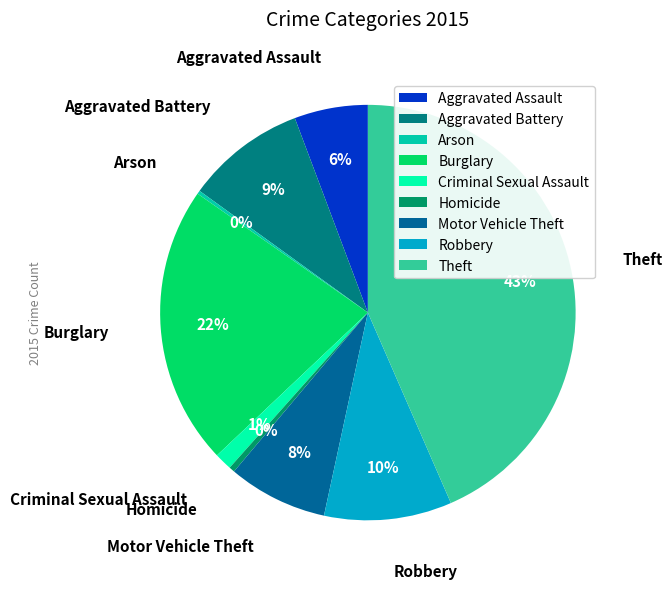

Is there a majority slice in this chart?

No